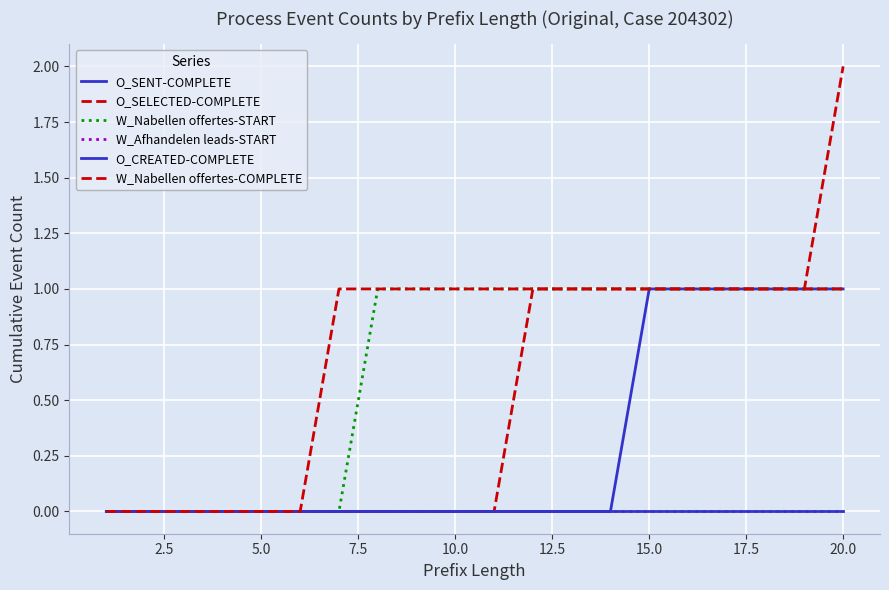

Does the chart have visible grid lines?

Yes